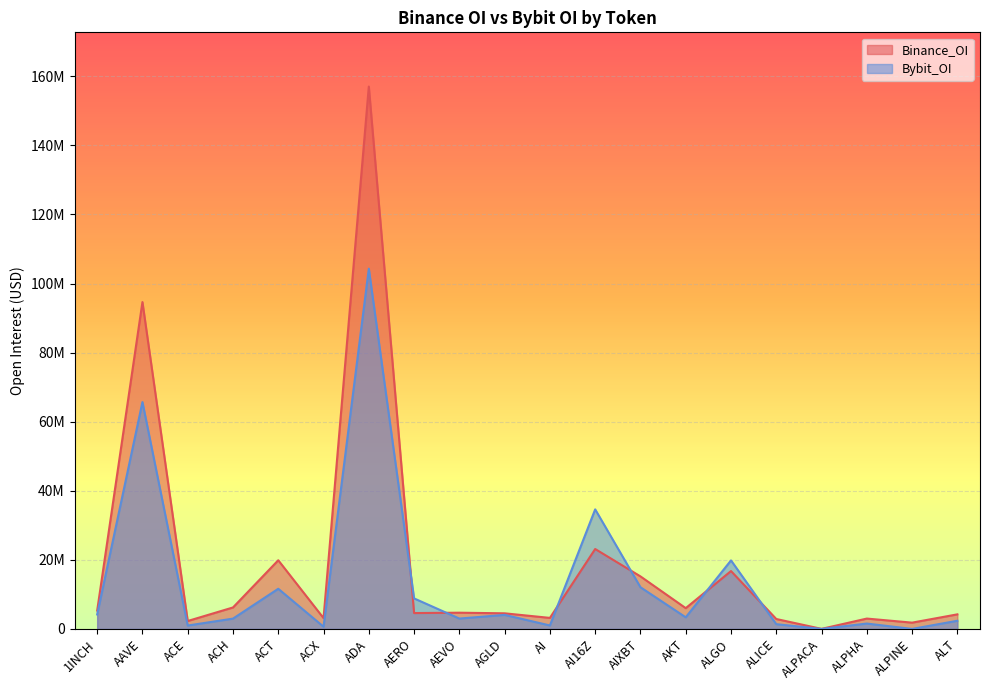

What is the difference between the maximum and minimum values in the Binance_OI series?

157002321